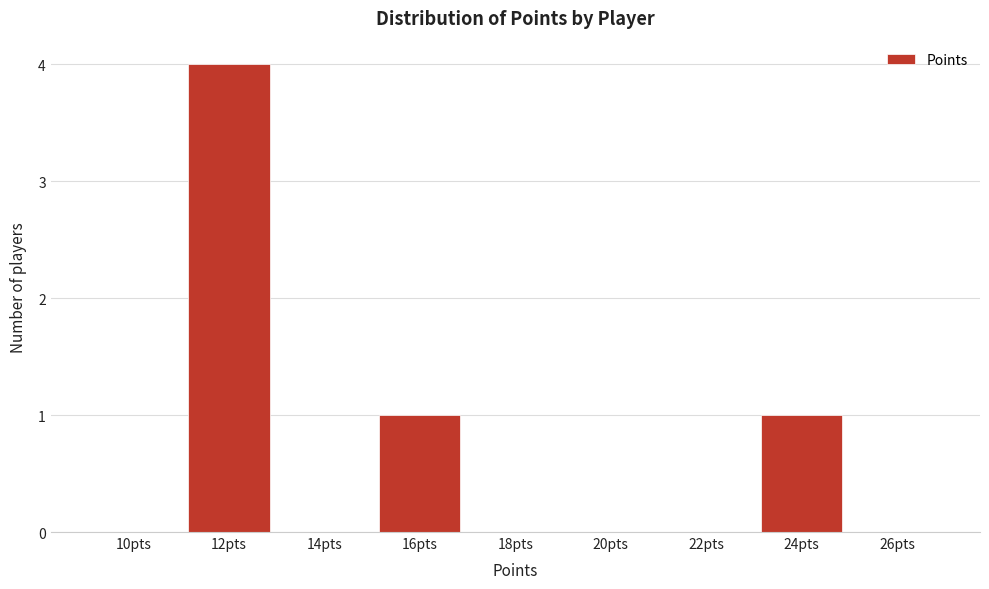

Reading left to right, list all the values displayed in this chart.

10pts=0	12pts=4	14pts=0	16pts=1	18pts=0	20pts=0	22pts=0	24pts=1	26pts=0